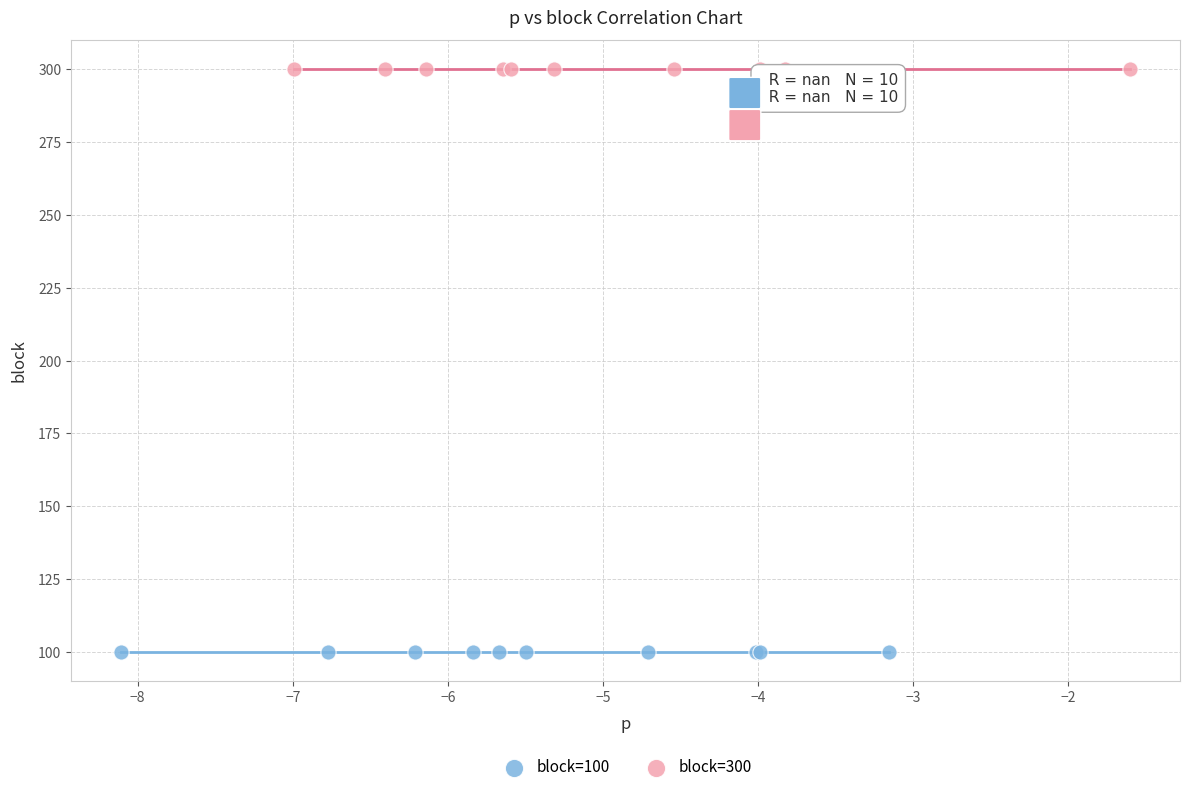

Which series contains the lowest Y value?

block=100